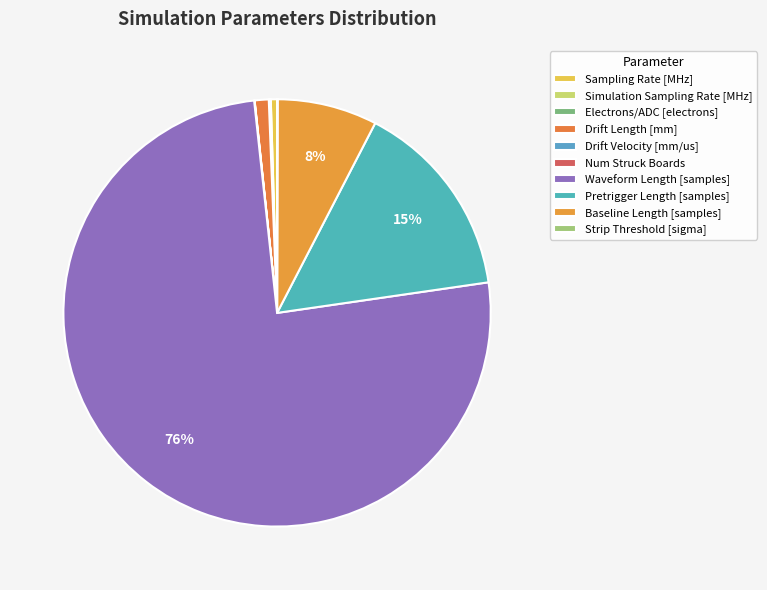

Which slice represents more than half of the pie?

Waveform Length [samples]